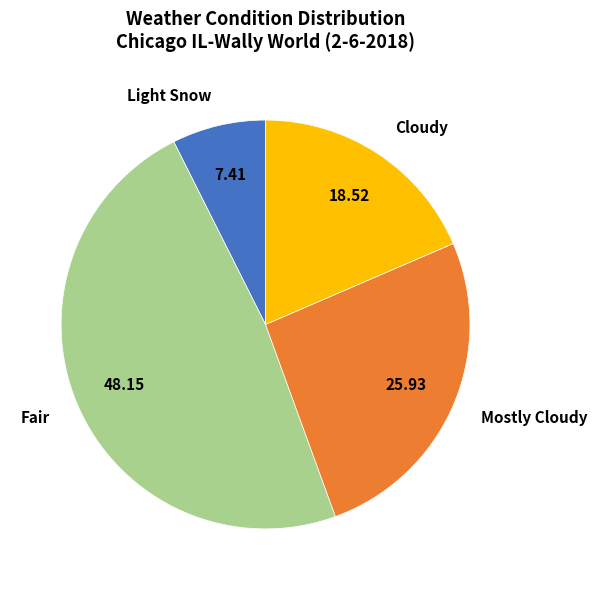

Approximately how many times larger is the value at Mostly Cloudy compared to Light Snow?

3.5